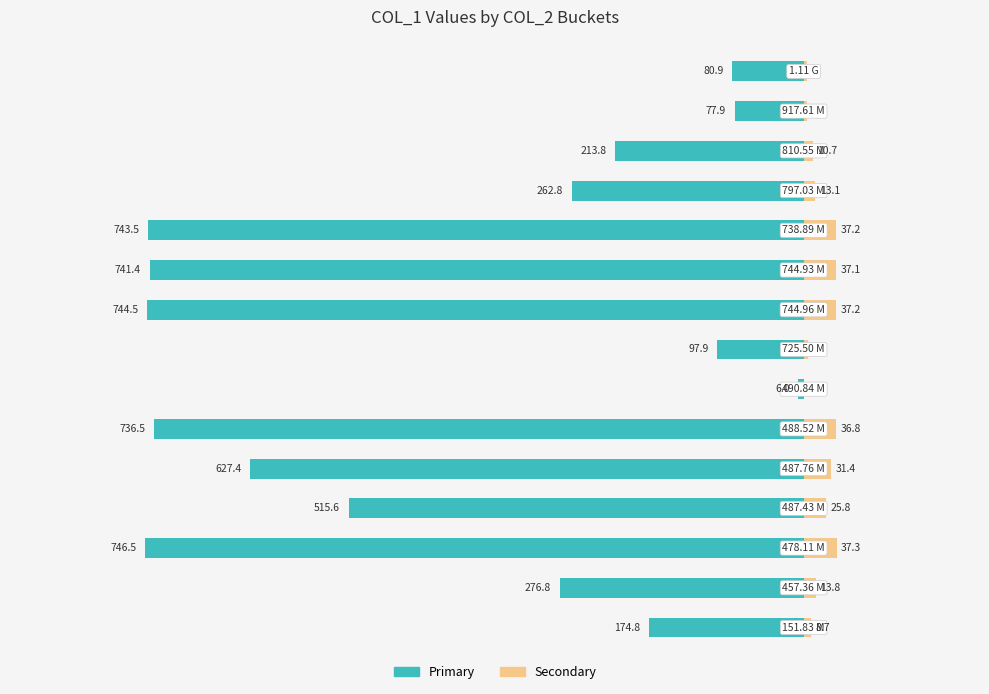

What is the difference between the second highest and second lowest values in the col_1 (primary) series?

666.6